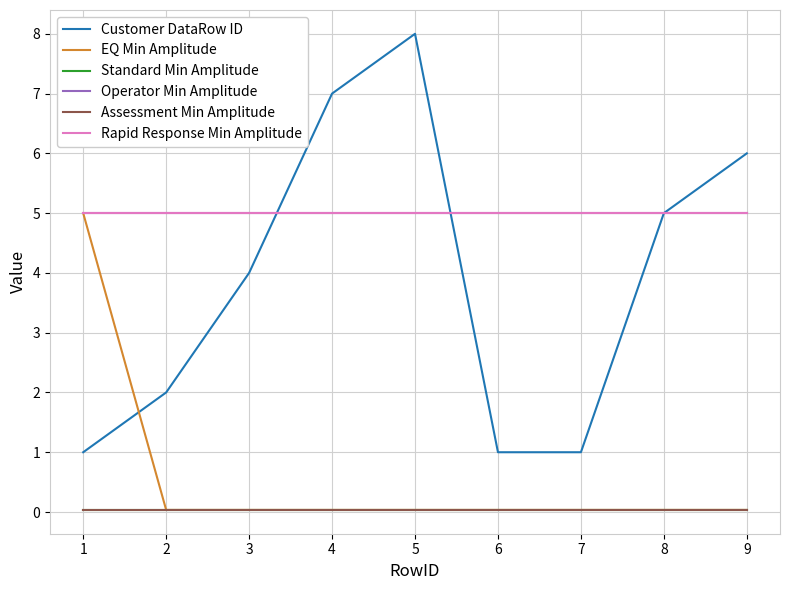

How many lines are shown in the chart?

6